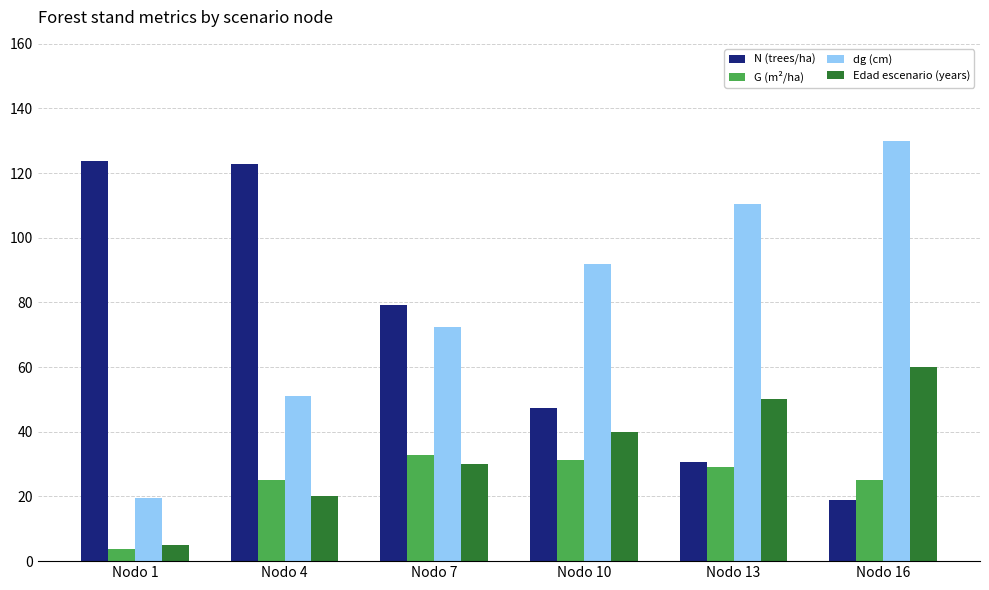

How many groups of bars are there?

6